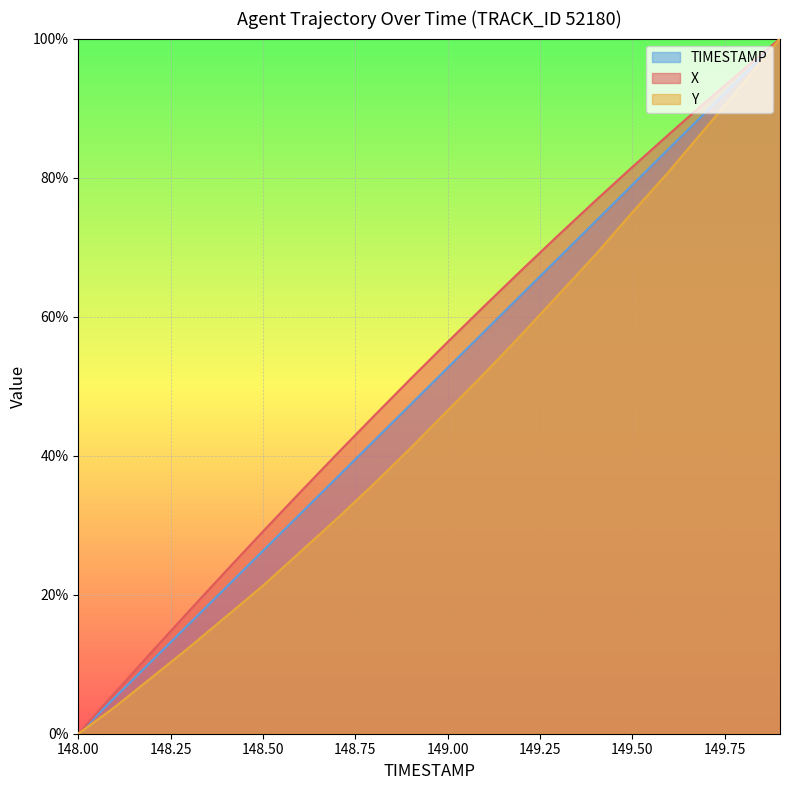

Does the chart display data point markers on the line(s)?

No